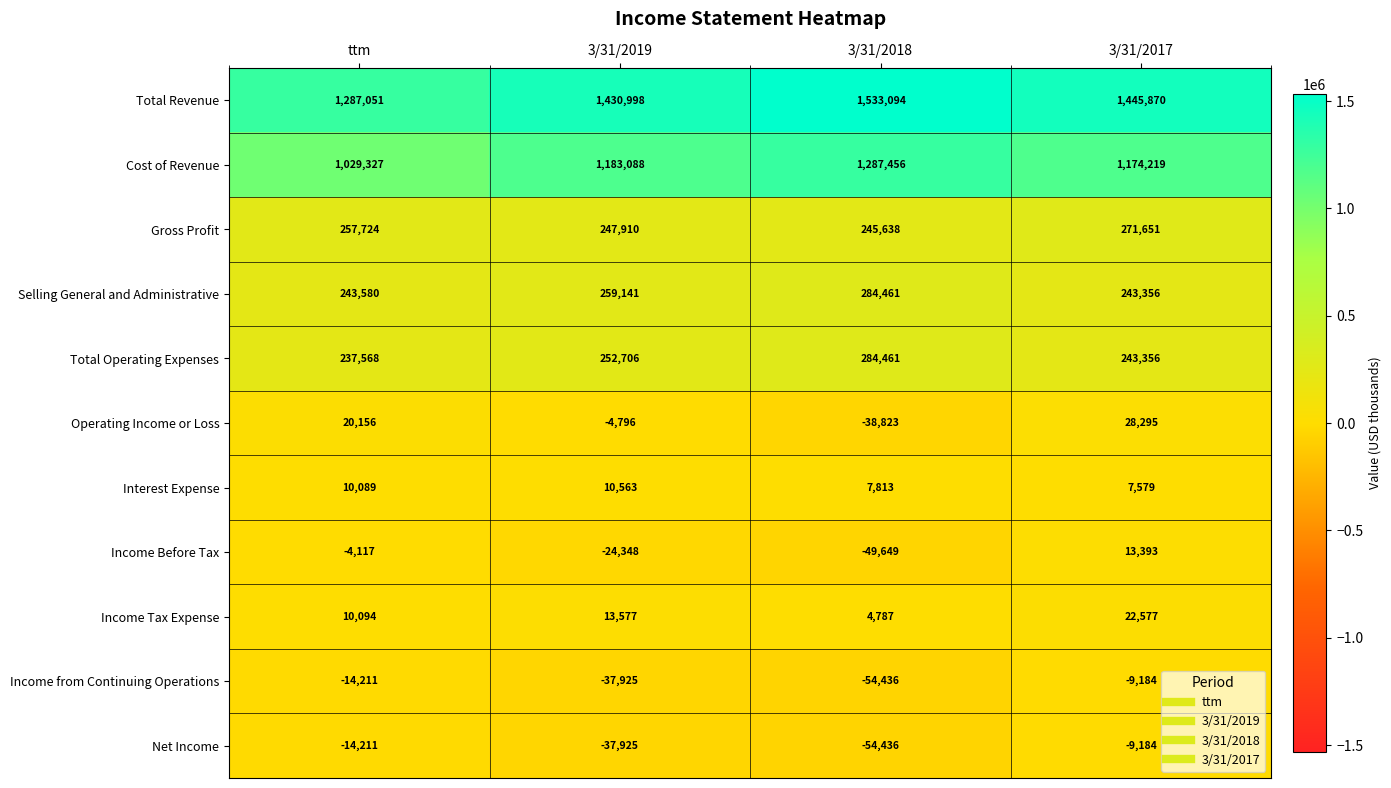

What is the sum of the Total Operating Expenses values at ttm and 3/31/2019?

490274